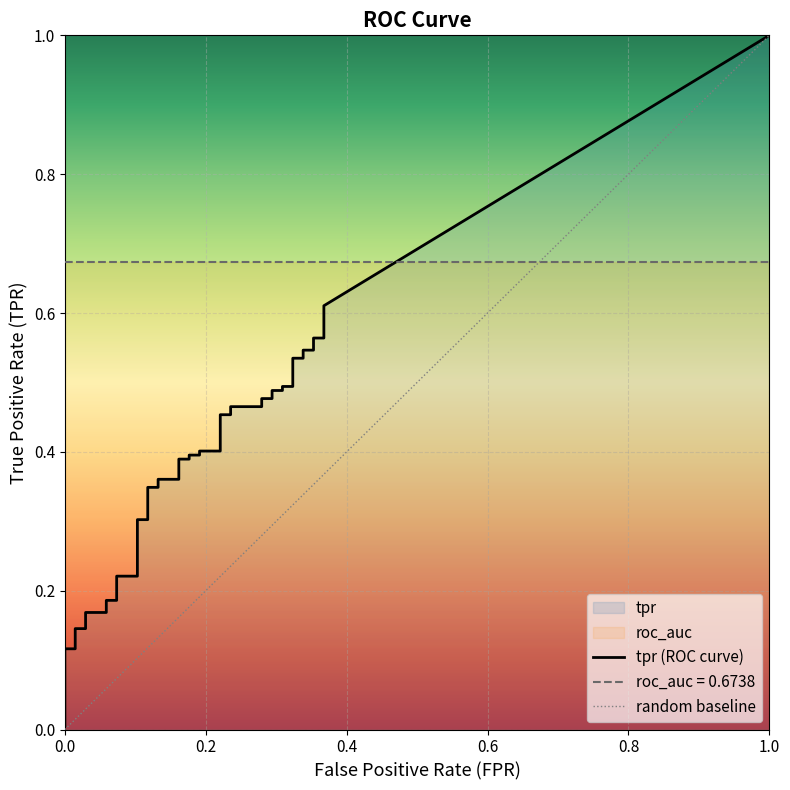

True or false: fpr has a value of 0.2 at 16.

True